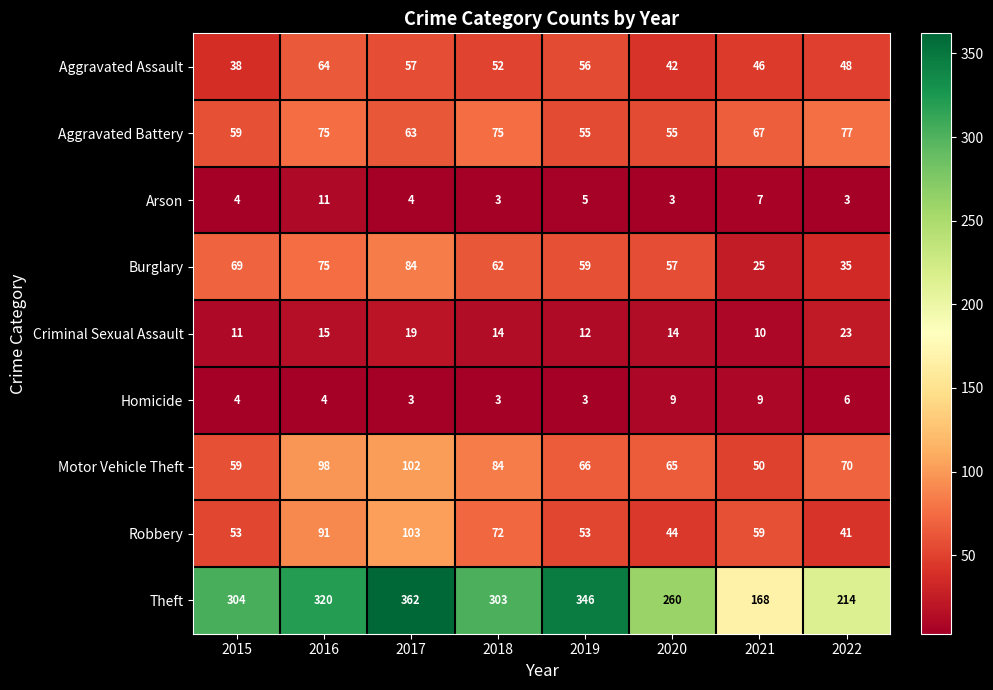

The value of Aggravated Battery at 2016 is 49. True or false?

False